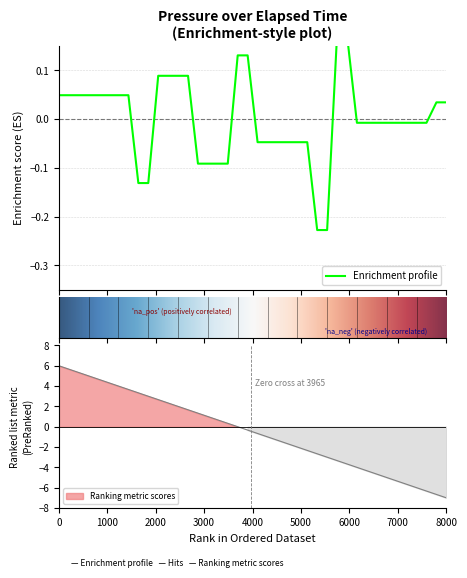

True or false: there are more than 2 points higher than both neighbors.

False